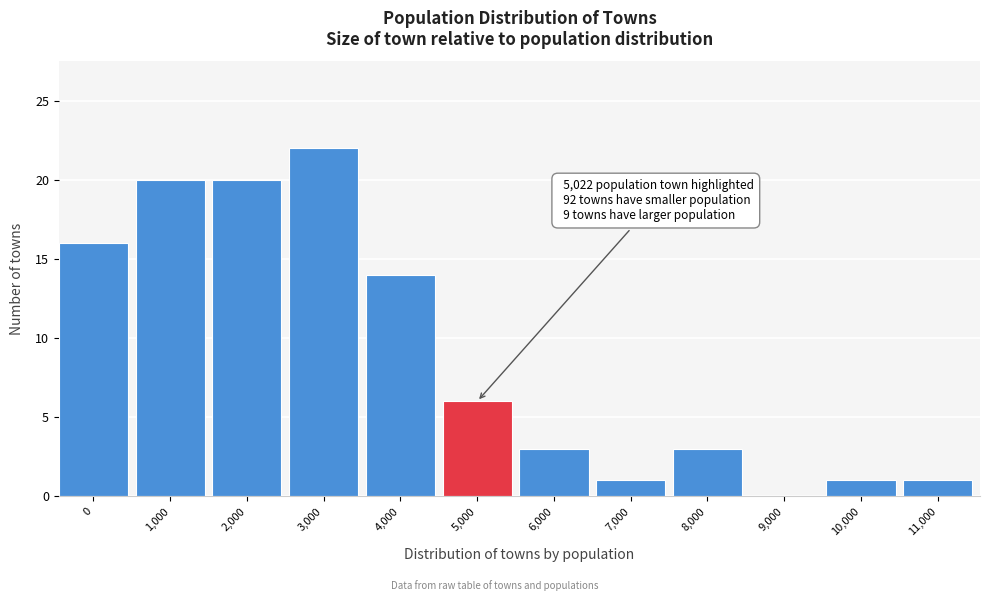

Reading left to right, transcribe all the data shown in this chart.

0=16	1,000=20	2,000=20	3,000=22	4,000=14	5,000=6	6,000=3	7,000=1	8,000=3	9,000=0	10,000=1	11,000=1